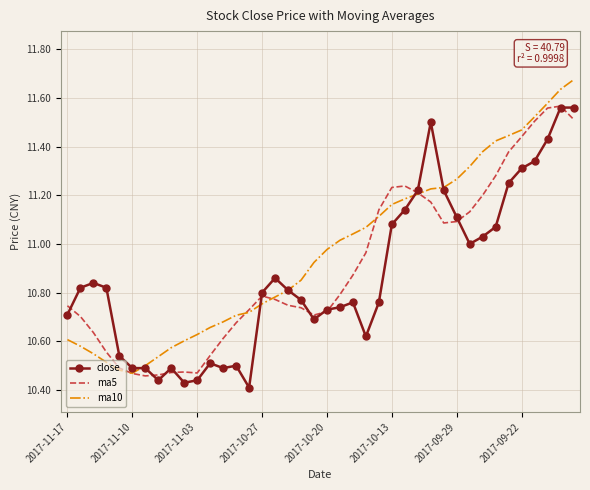

Which series has the largest total across all categories?

ma10